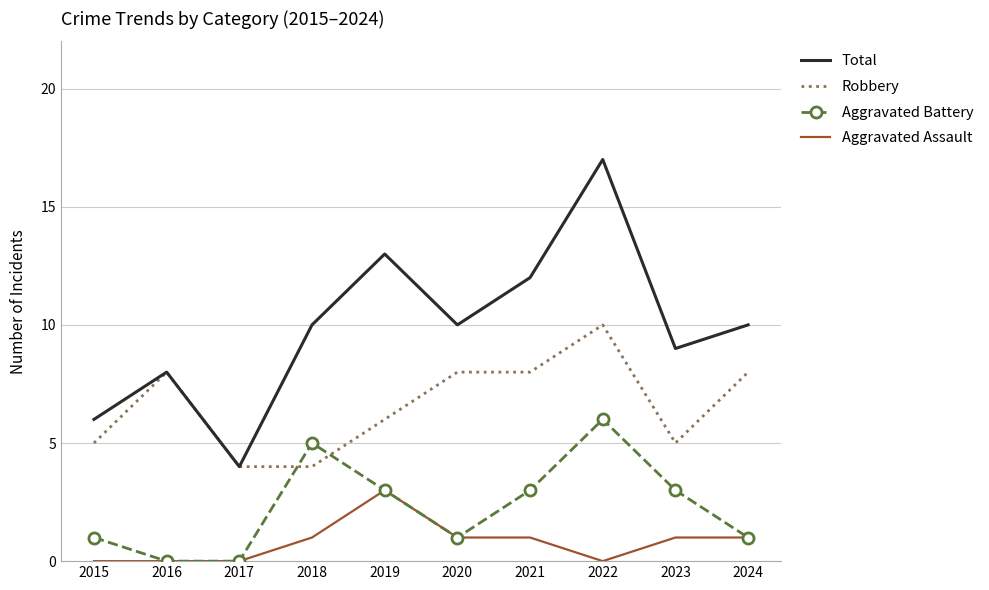

True or false: Aggravated Assault and Total cross at least once.

False